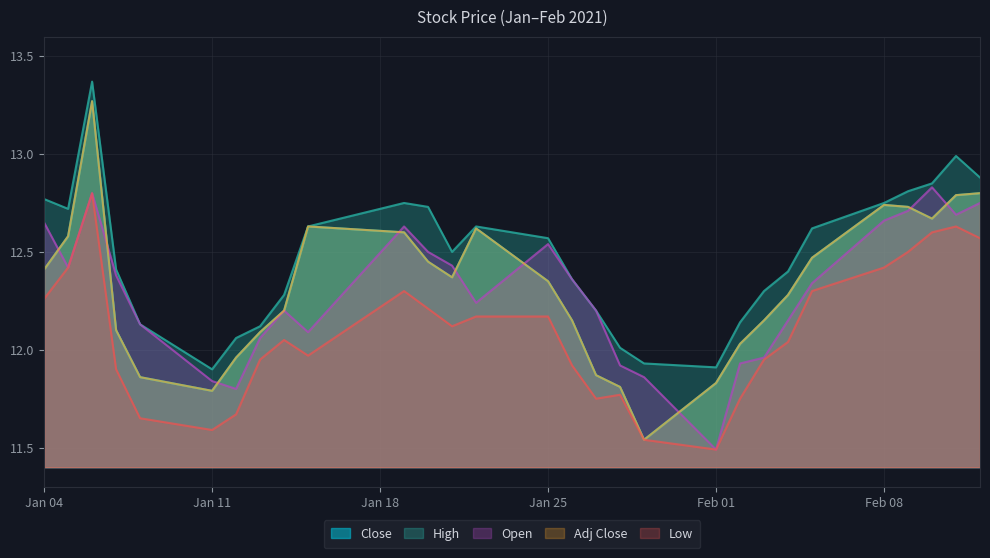

What is the sum of all Adj Close values?

357.1